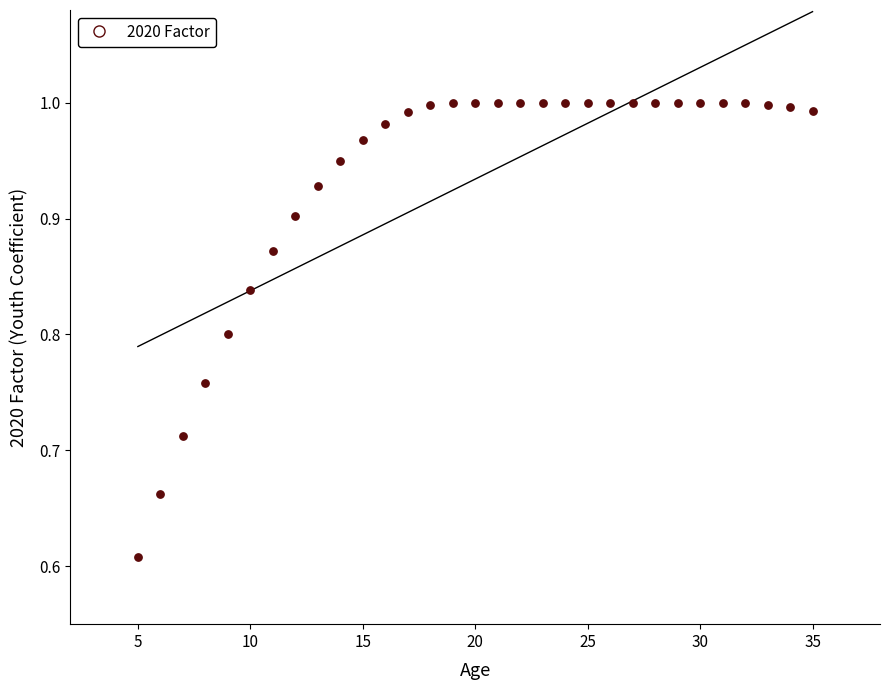

What is the range of Y values (max minus min)?

0.4